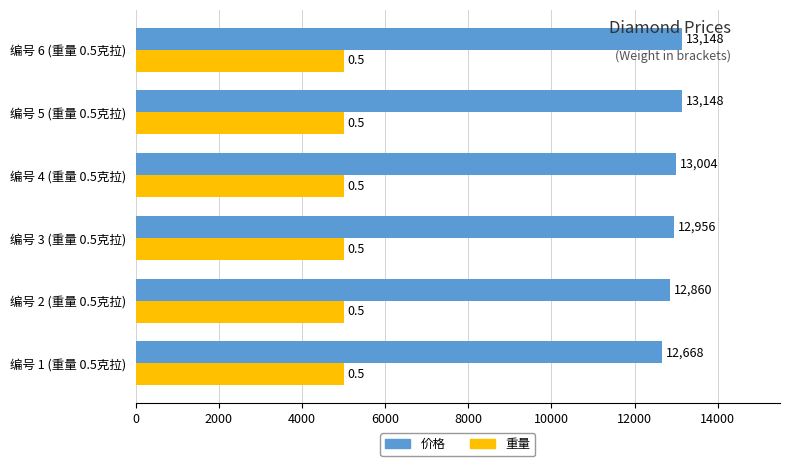

What is the total value across all series at 编号 3 (重量 0.5克拉)?

17956